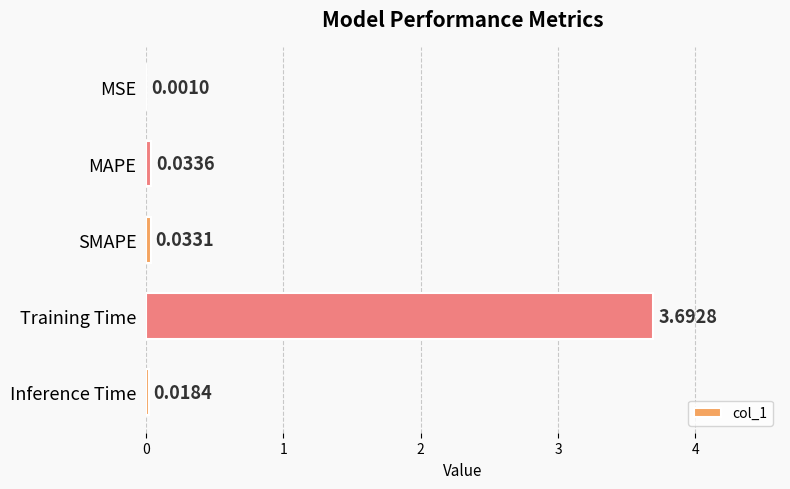

What is the sum of all values?

3.8